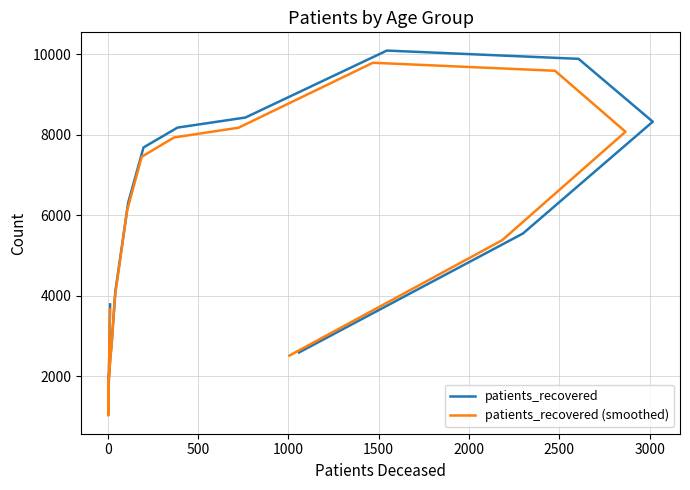

How many values in the patients_recovered (smoothed) series are below 5378?

8